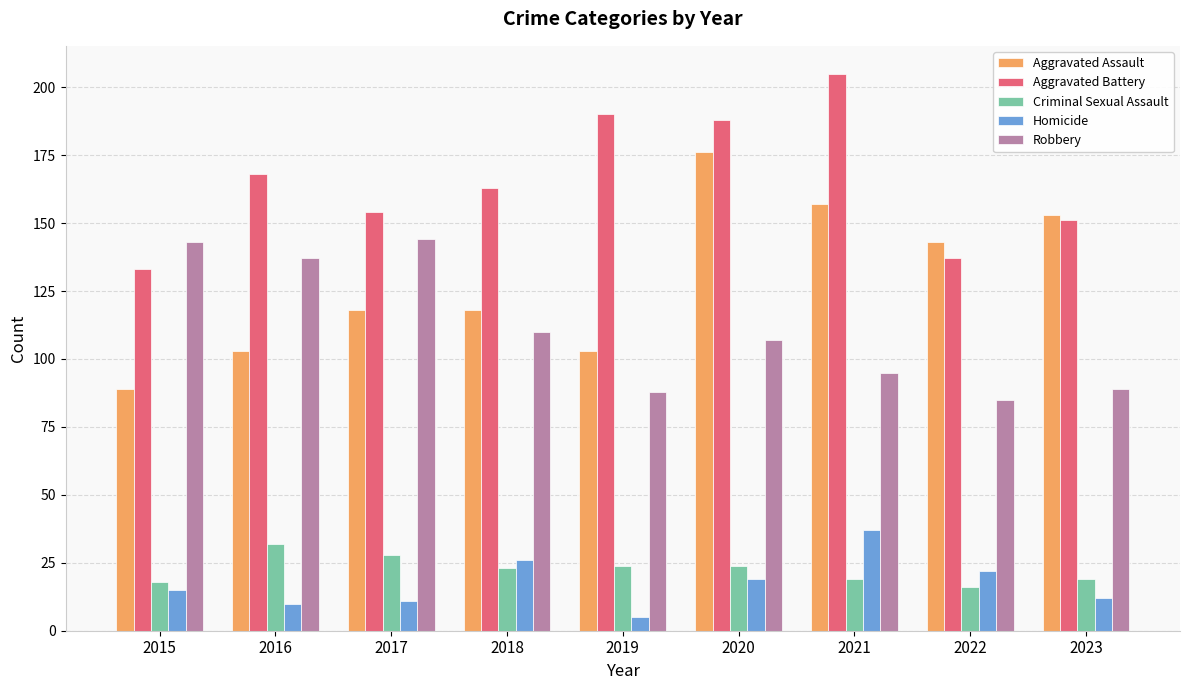

The Aggravated Battery series shows 87 at 2018. True or false?

False